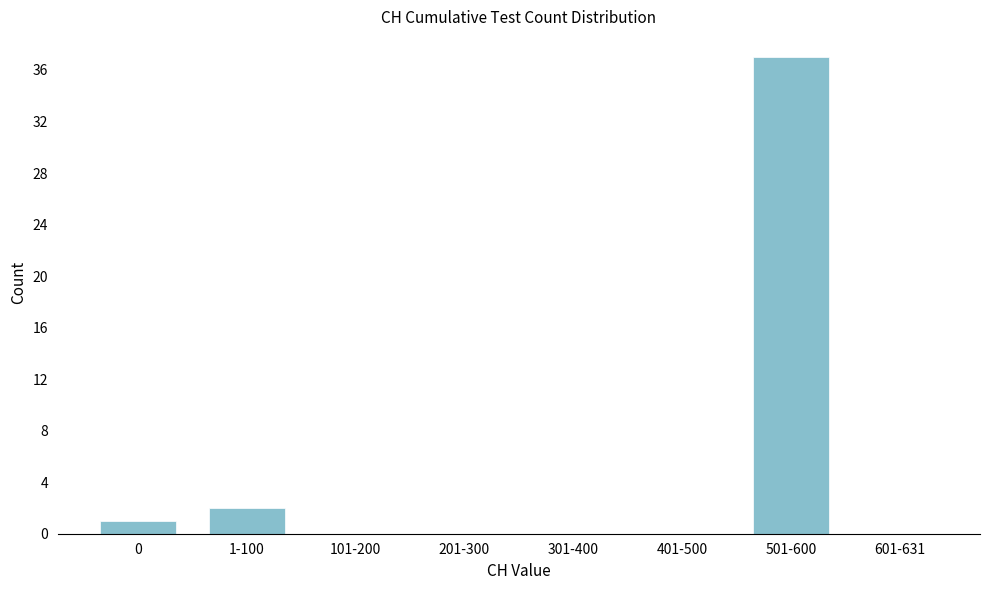

Reading left to right, extract all data points from this chart.

0=1	1-100=2	101-200=0	201-300=0	301-400=0	401-500=0	501-600=37	601-631=0